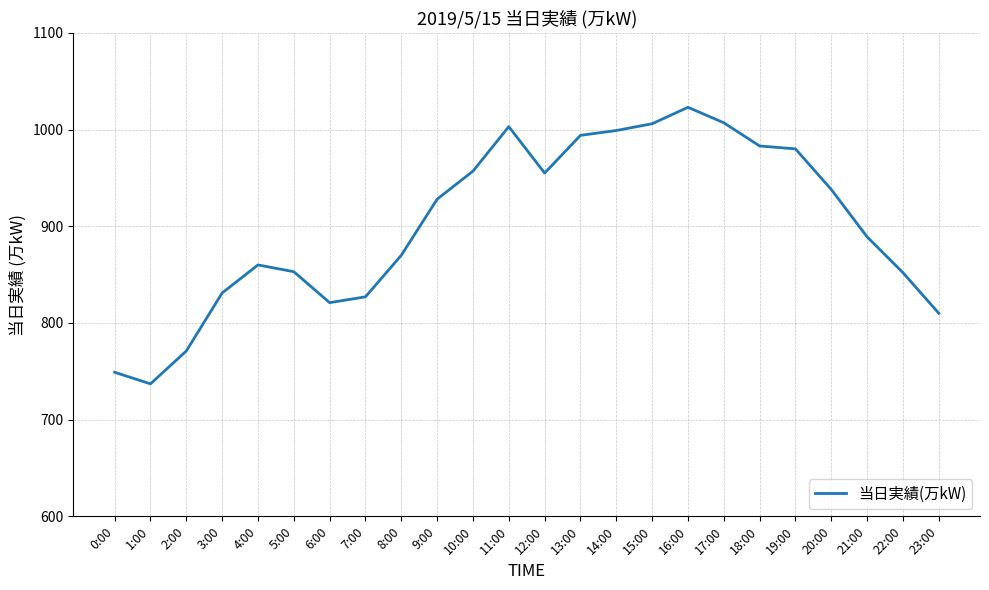

What is the difference between the maximum and minimum values?

286